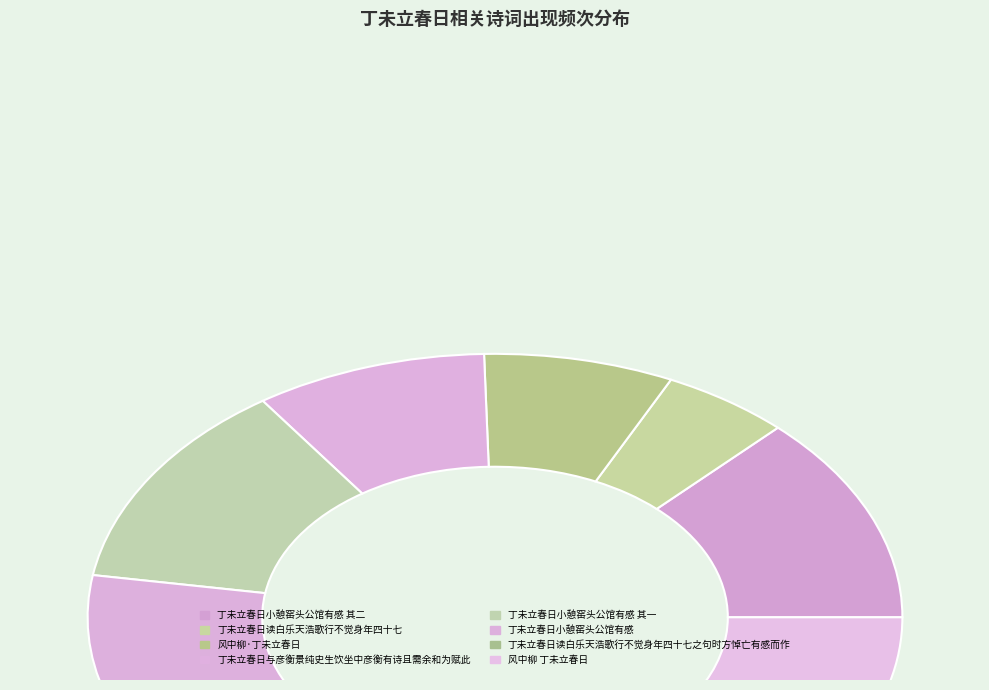

How many slices are in this pie chart?

8